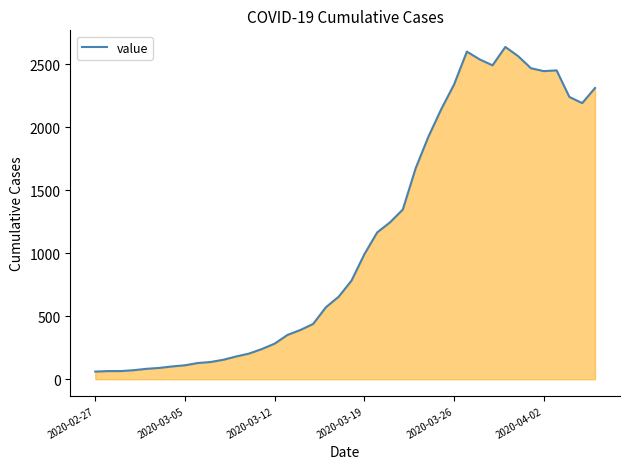

What is the sum of all values?

44971